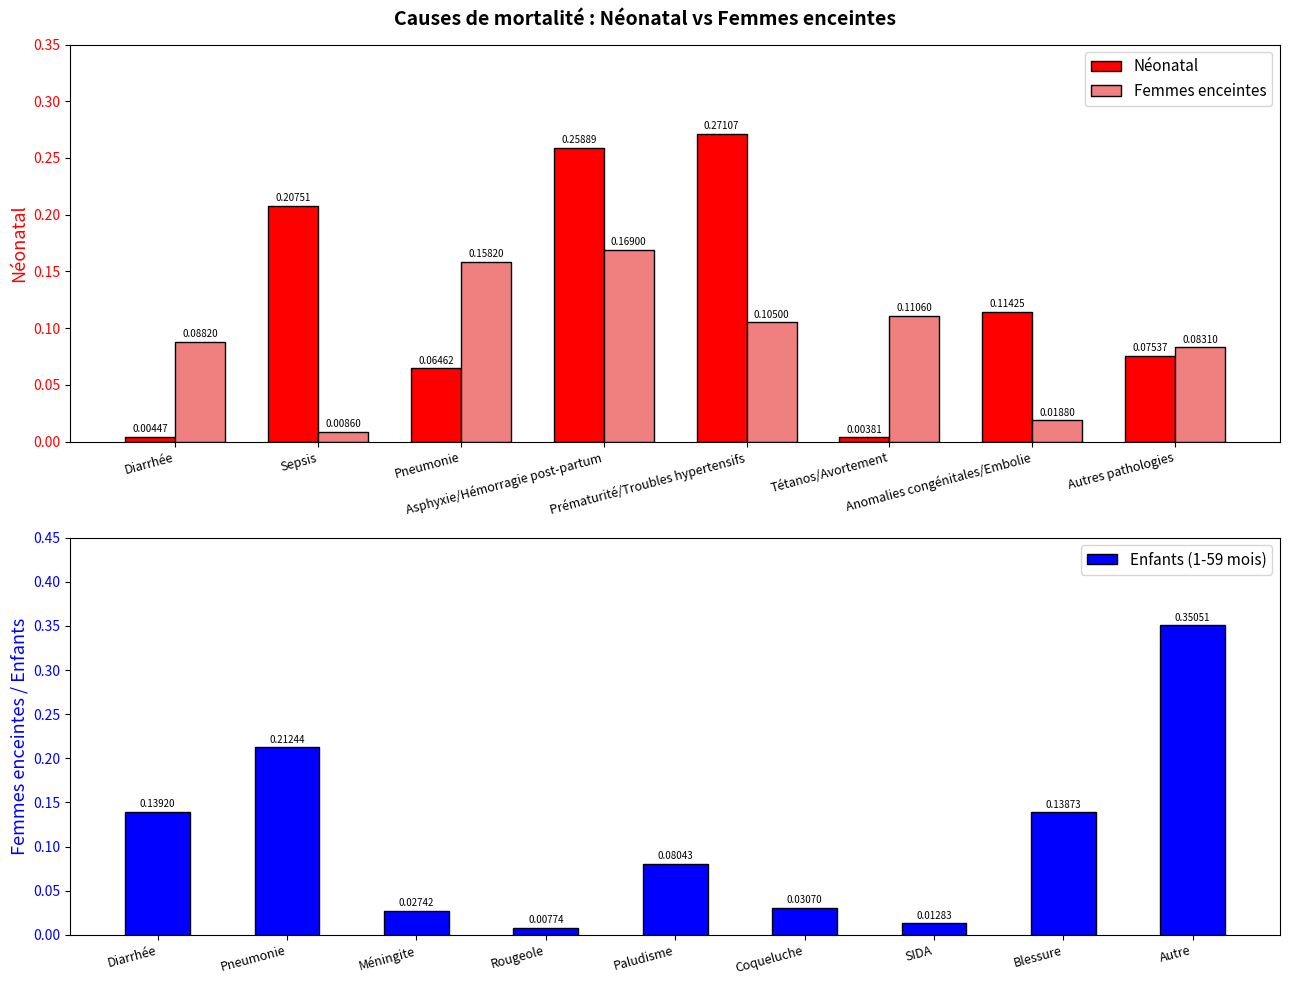

What is the spread (max minus min) of values at Tétanos/Avortement?

0.1